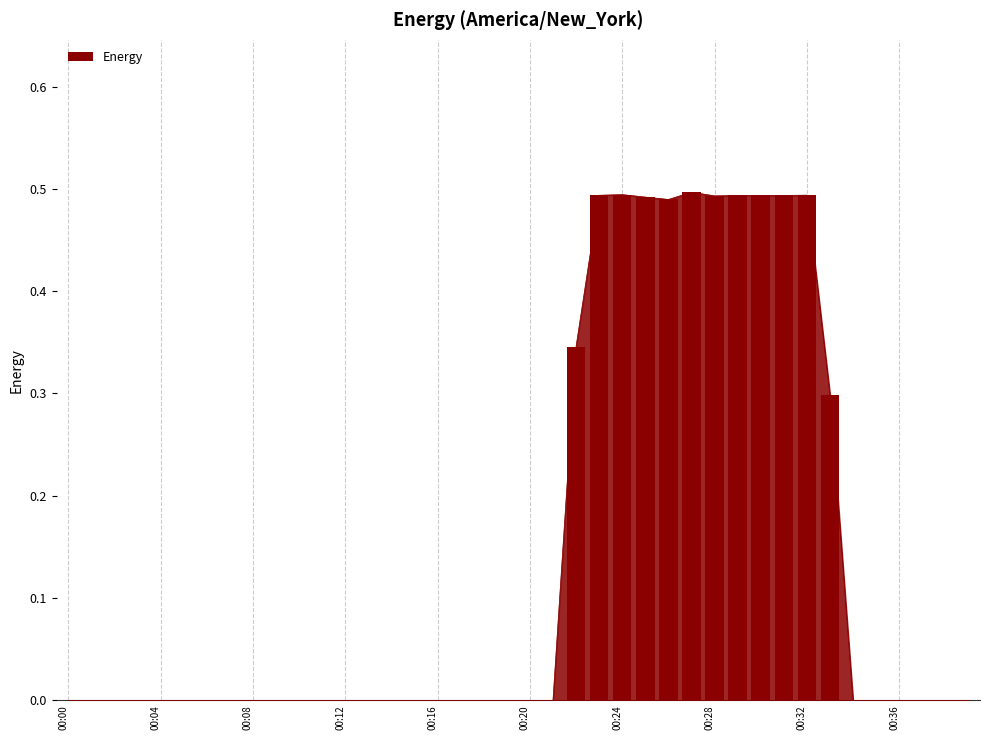

Where is the data nearest to the value 0?

00:00